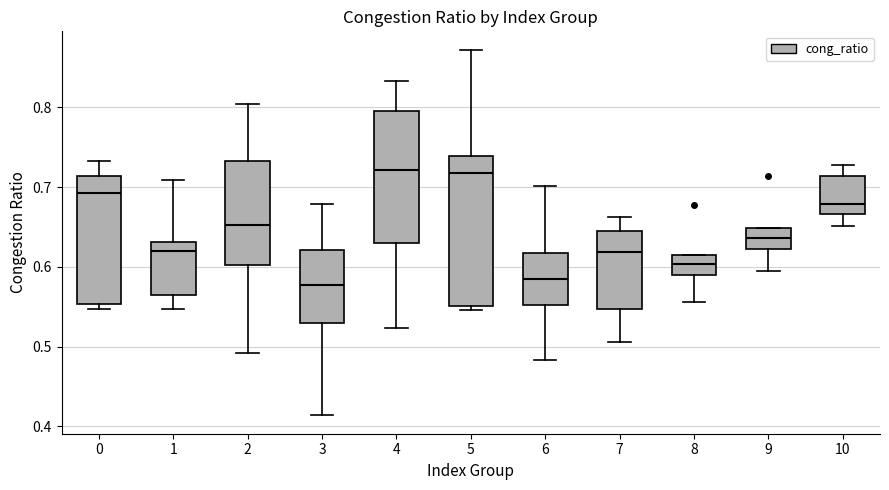

Reading left to right, transcribe this box plot: for each box, give where its median line is, the range the box spans, and where its two whiskers end, as read against the y-axis. The values are not printed on the chart, so give them approximately, as read against the axis.

0: median 0.69, box 0.55 to 0.71, whiskers 0.55 (just below the box's lower edge) to 0.73
1: median 0.62, box 0.56 to 0.63, whiskers 0.55 to 0.71
2: median 0.65, box 0.60 to 0.73, whiskers 0.49 to 0.80
3: median 0.58, box 0.53 to 0.62, whiskers 0.41 to 0.68
4: median 0.72, box 0.63 to 0.80, whiskers 0.52 to 0.83
5: median 0.72, box 0.55 to 0.74, whiskers 0.55 (just below the box's lower edge) to 0.87
6: median 0.59, box 0.55 to 0.62, whiskers 0.48 to 0.70
7: median 0.62, box 0.55 to 0.64, whiskers 0.51 to 0.66
8: median 0.60, box 0.59 to 0.62, whiskers 0.56 to 0.62
9: median 0.64, box 0.62 to 0.65, whiskers 0.59 to 0.65
10: median 0.68, box 0.67 to 0.71, whiskers 0.65 to 0.73